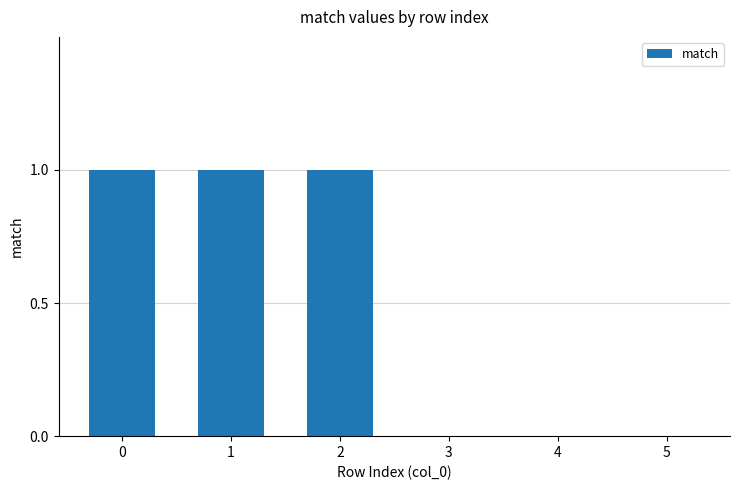

Between 3 and 2, which is larger?

2